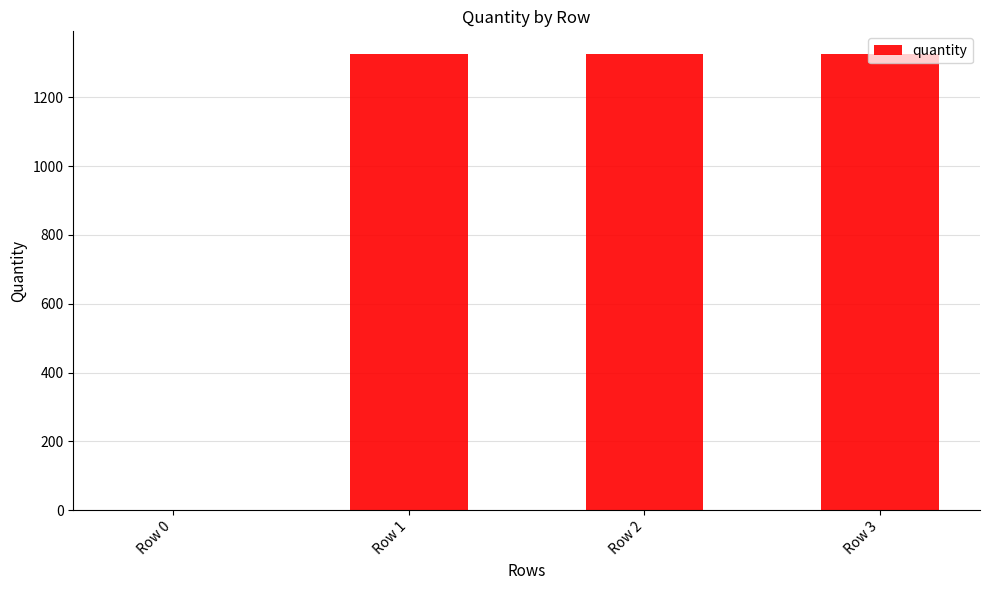

How many series are shown in this chart?

1